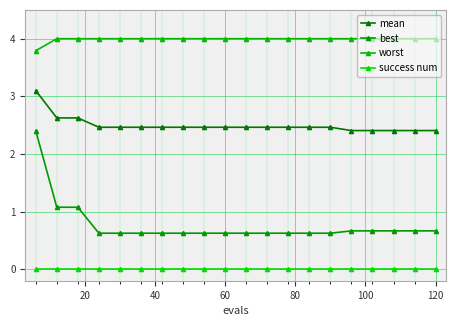

How many categories are shown in the chart?

20